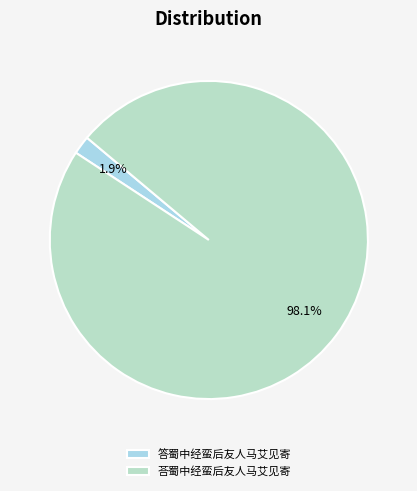

What is the majority slice?

荅蜀中经蛮后友人马艾见寄